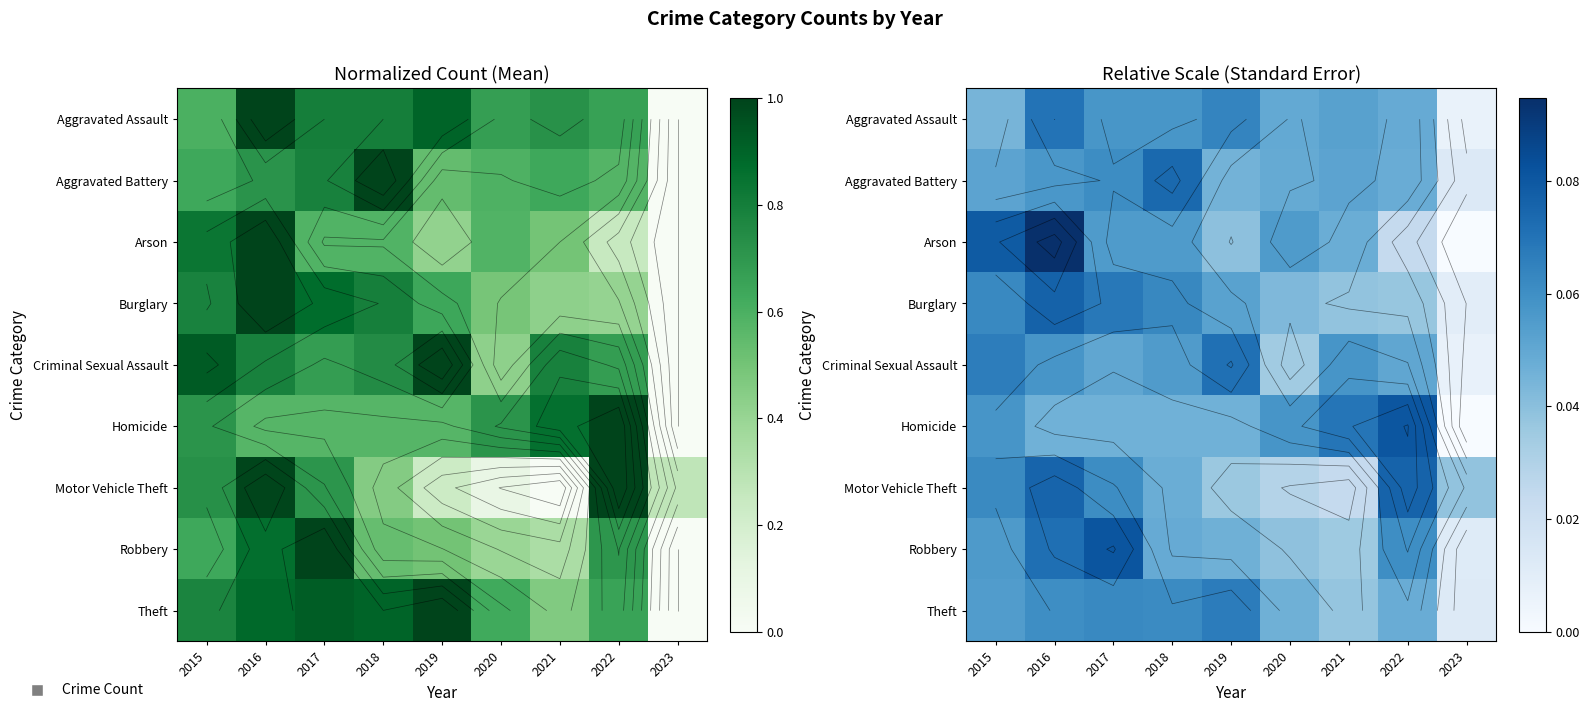

Is it true that Motor Vehicle Theft equals 0.0 at 2020?

True